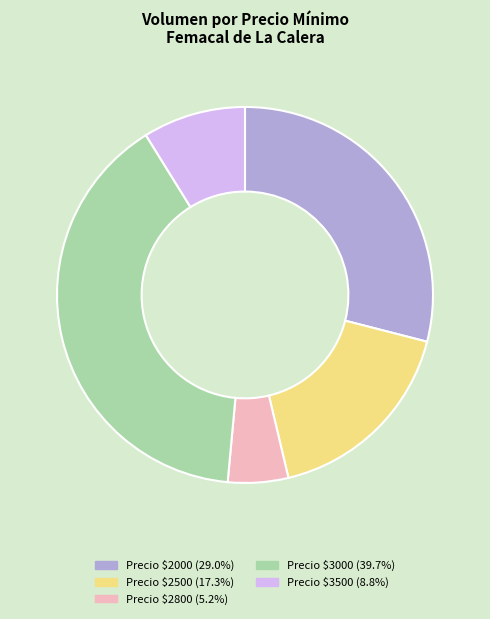

Count the number of slices in the pie.

5